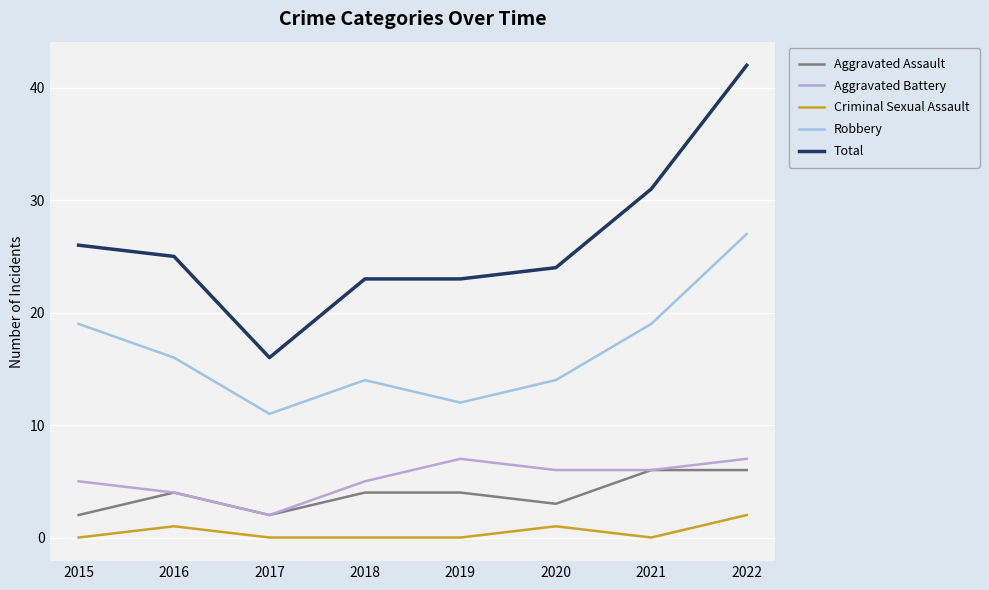

Reading left to right, list all the values displayed in this chart.

Aggravated Assault: 2015=2	2016=4	2017=2	2018=4	2019=4	2020=3	2021=6	2022=6
Aggravated Battery: 2015=5	2016=4	2017=2	2018=5	2019=7	2020=6	2021=6	2022=7
Criminal Sexual Assault: 2015=0	2016=1	2017=0	2018=0	2019=0	2020=1	2021=0	2022=2
Robbery: 2015=19	2016=16	2017=11	2018=14	2019=12	2020=14	2021=19	2022=27
Total: 2015=26	2016=25	2017=16	2018=23	2019=23	2020=24	2021=31	2022=42